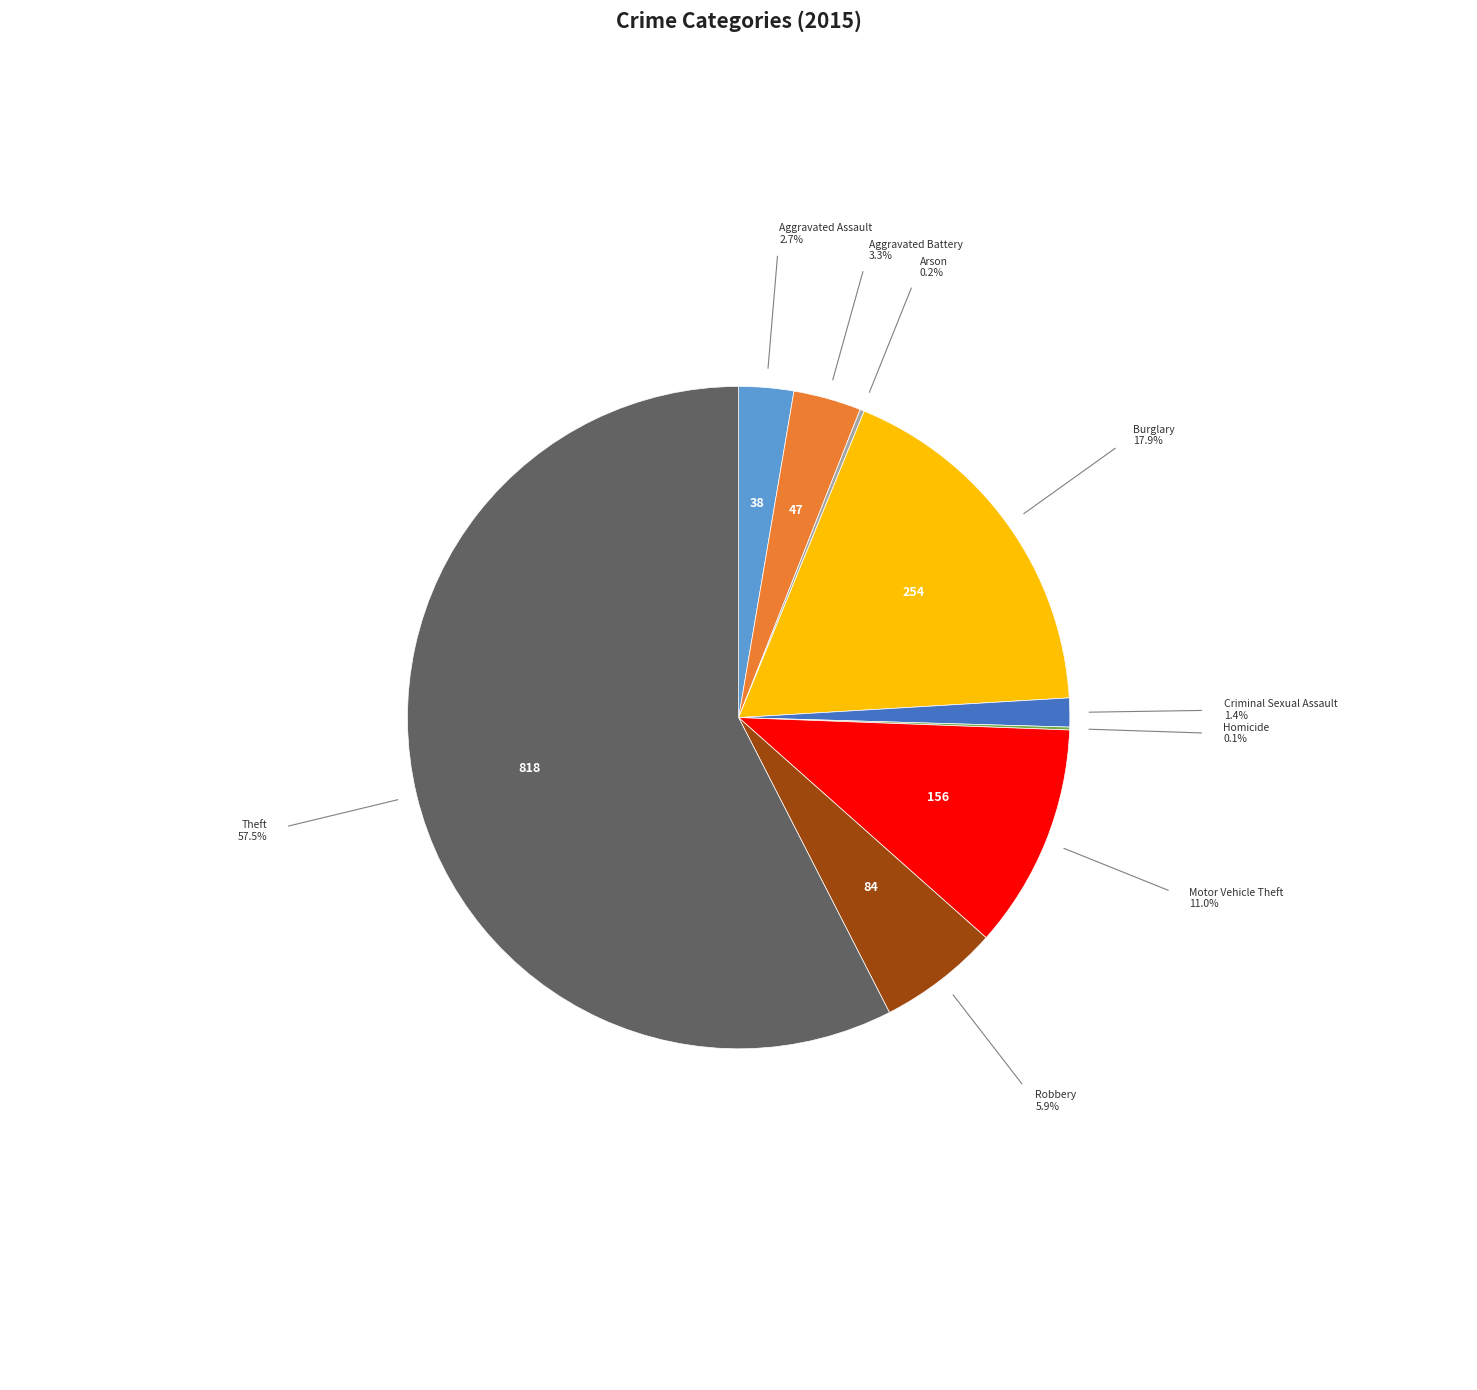

Is it true that Aggravated Battery is 13% of the pie?

False